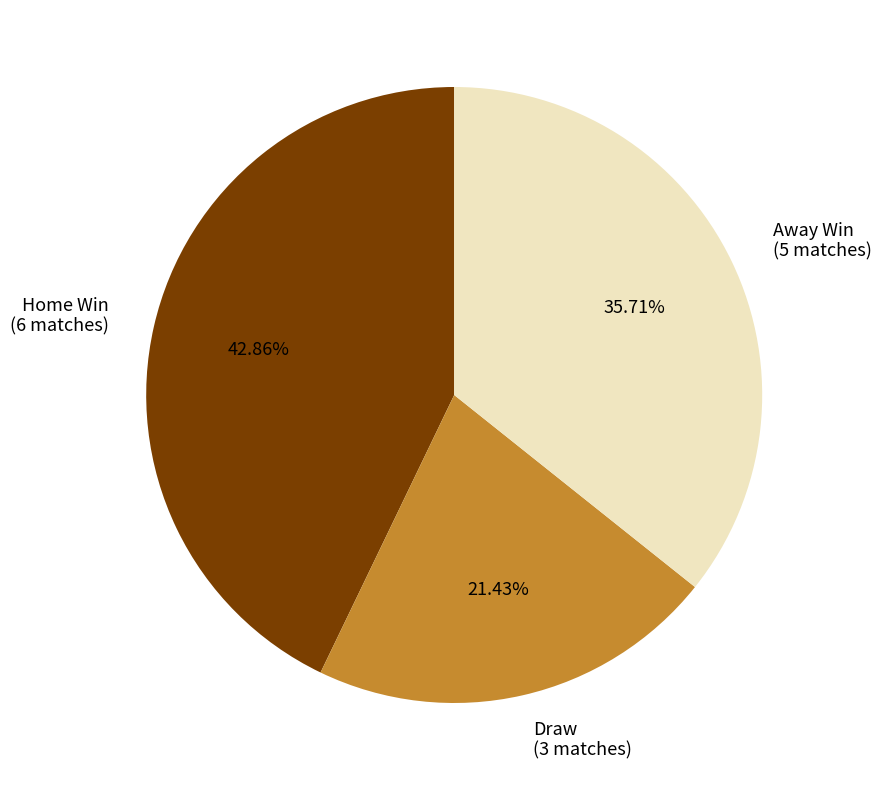

Rank the categories by value from highest to lowest.

Home Win (6 matches), Away Win (5 matches), Draw (3 matches)